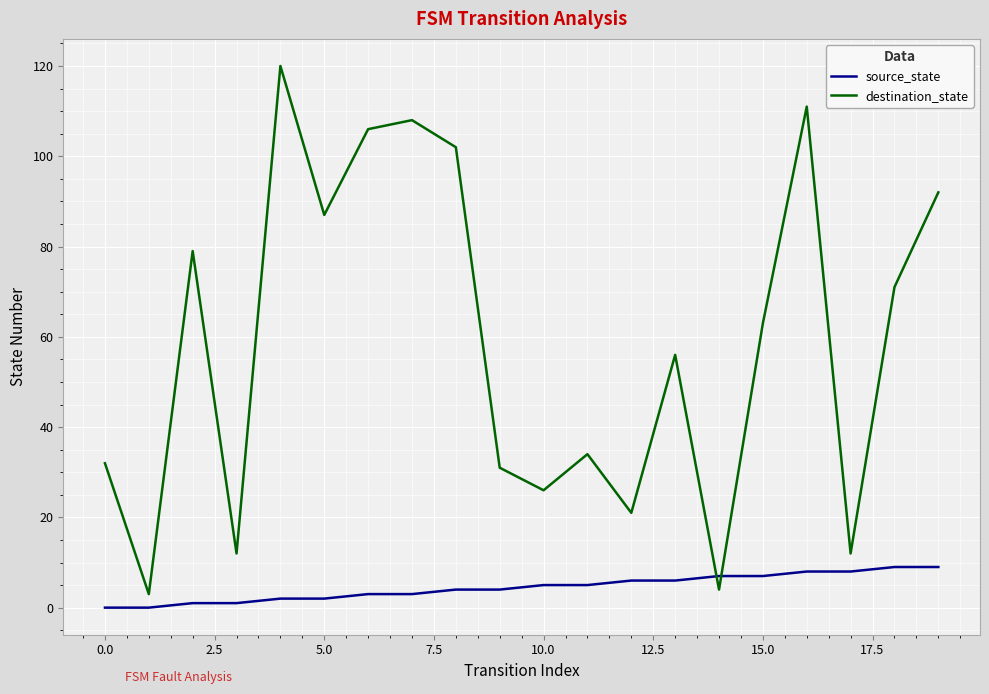

Which series ends up on top after the final intersection of source_state and destination_state?

destination_state